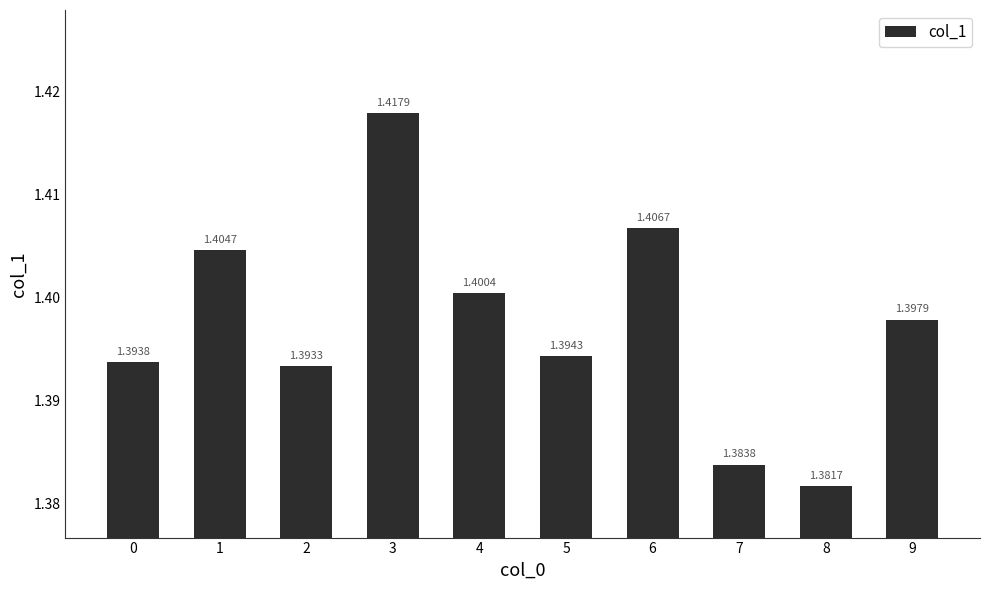

What is the sum of the values at 1 and 2?

2.8